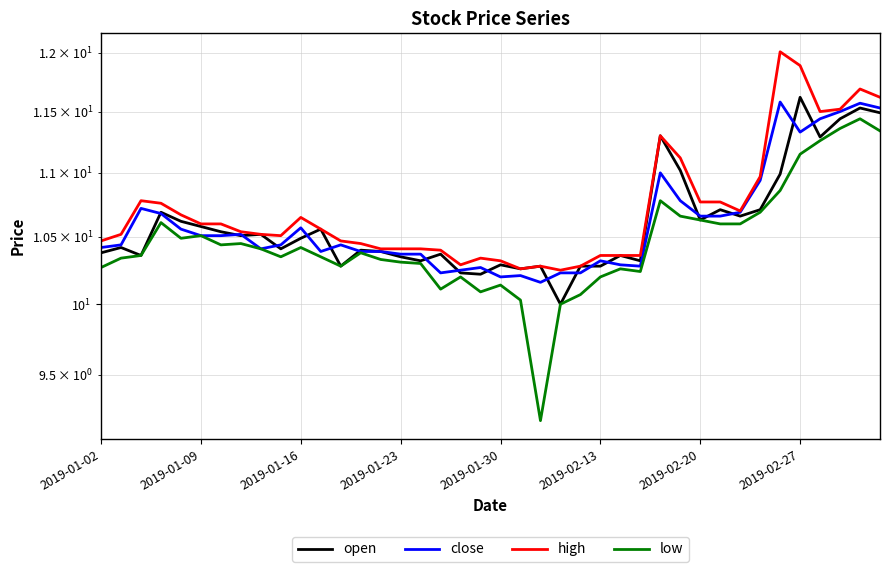

Reading right to left, what are all the values shown in this chart?

open: 11.5	11.5	11.4	11.3	11.6	11.0	10.7	10.7	10.7	10.6	11.0	11.3	10.3	10.4	10.3	10.3	10.0	10.3	10.3	10.3	10.2	10.2	10.4	10.3	10.3	10.4	10.4	10.3	10.6	10.5	10.4	10.5	10.5	10.5	10.6	10.6	10.7	10.4	10.4	10.4
close: 11.5	11.6	11.5	11.4	11.3	11.6	10.9	10.7	10.7	10.7	10.8	11.0	10.3	10.3	10.3	10.2	10.2	10.2	10.2	10.2	10.3	10.2	10.2	10.4	10.4	10.4	10.4	10.4	10.4	10.6	10.4	10.4	10.5	10.5	10.5	10.6	10.7	10.7	10.4	10.4
high: 11.6	11.7	11.5	11.5	11.9	12.0	11.0	10.7	10.8	10.8	11.1	11.3	10.4	10.4	10.4	10.3	10.2	10.3	10.3	10.3	10.3	10.3	10.4	10.4	10.4	10.4	10.4	10.5	10.6	10.7	10.5	10.5	10.5	10.6	10.6	10.7	10.8	10.8	10.5	10.5
low: 11.3	11.4	11.4	11.3	11.2	10.9	10.7	10.6	10.6	10.6	10.7	10.8	10.2	10.3	10.2	10.1	10.0	9.2	10.0	10.1	10.1	10.2	10.1	10.3	10.3	10.3	10.4	10.3	10.3	10.4	10.3	10.4	10.4	10.4	10.5	10.5	10.6	10.4	10.3	10.3